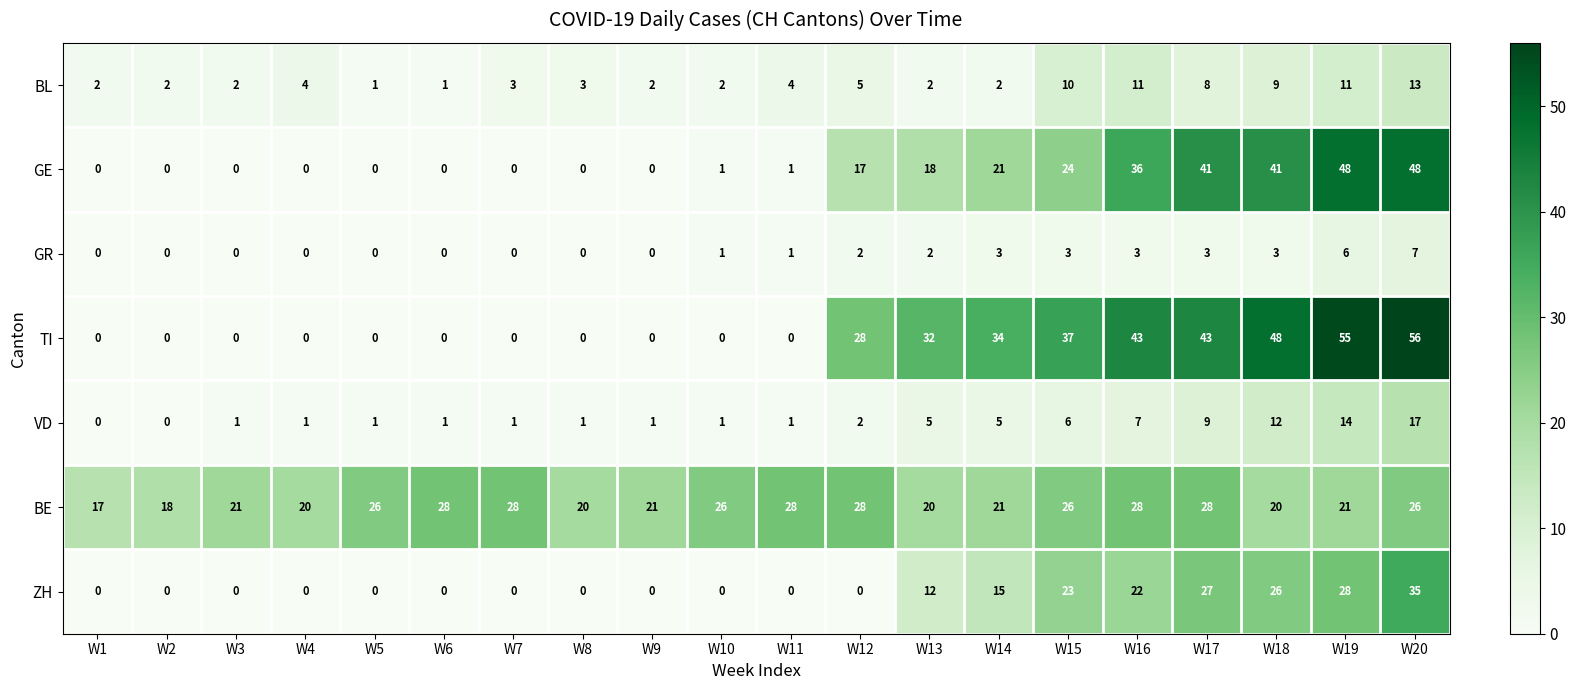

Is it true that VD equals 0 at W4?

False